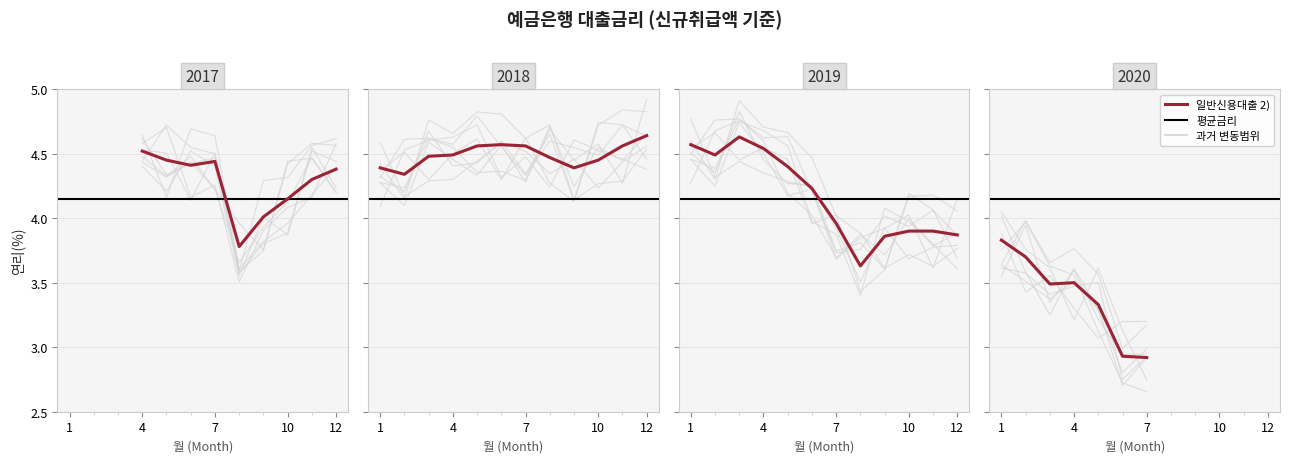

What is the sum of all values?

166.0